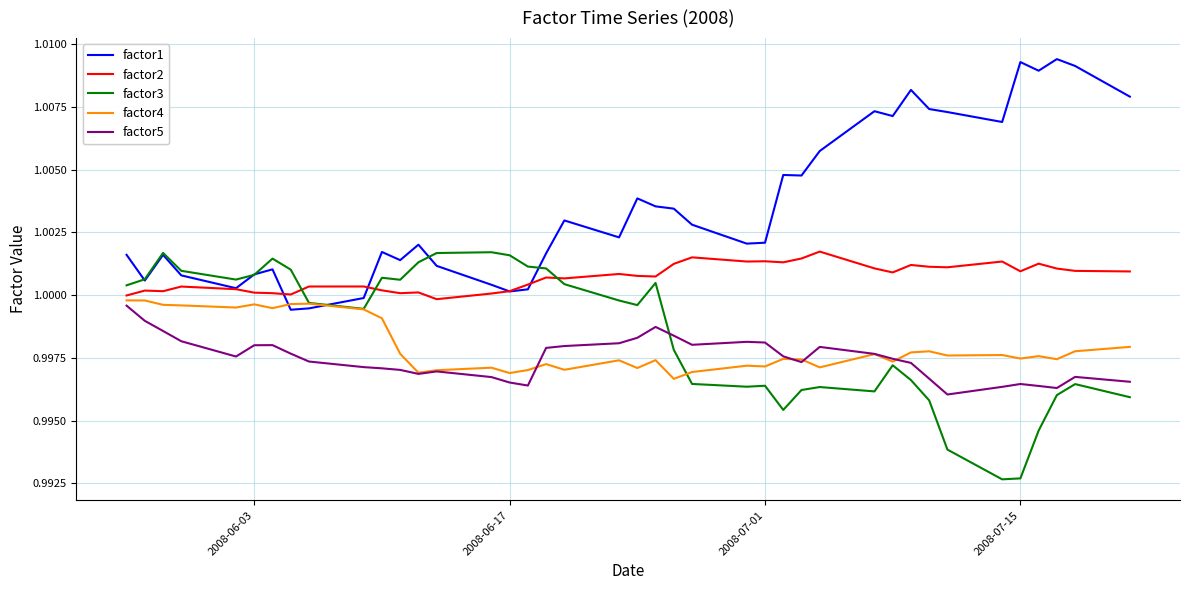

True or false: factor5 and factor1 cross at least once.

False